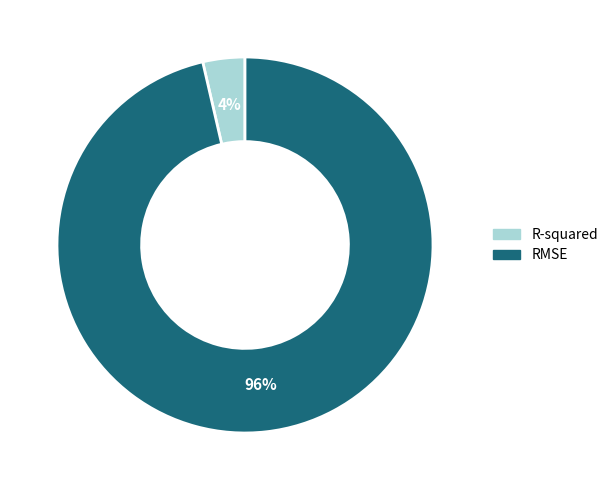

The RMSE slice represents 86% of the pie. True or false?

False